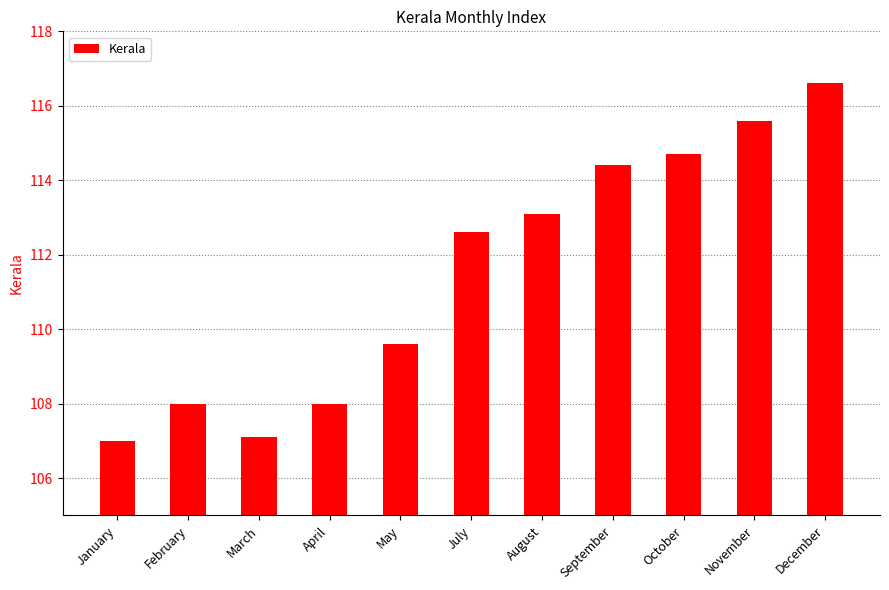

Reading right to left, what are all the values shown in this chart?

116.6	115.6	114.7	114.4	113.1	112.6	109.6	108.0	107.1	108.0	107.0